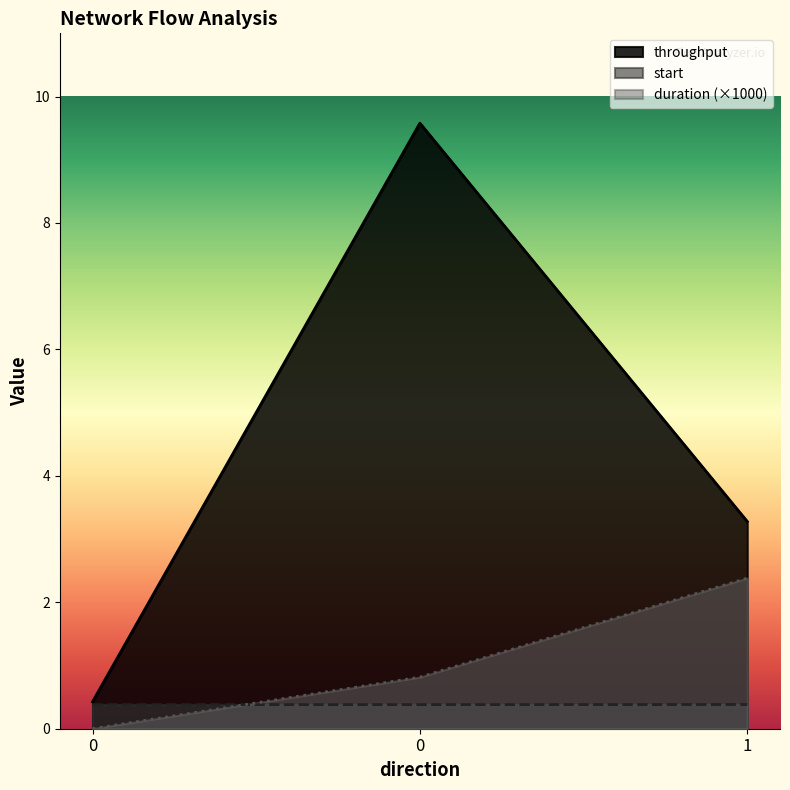

Rank the series by their average value, from lowest to highest.

start, duration (×1000), throughput